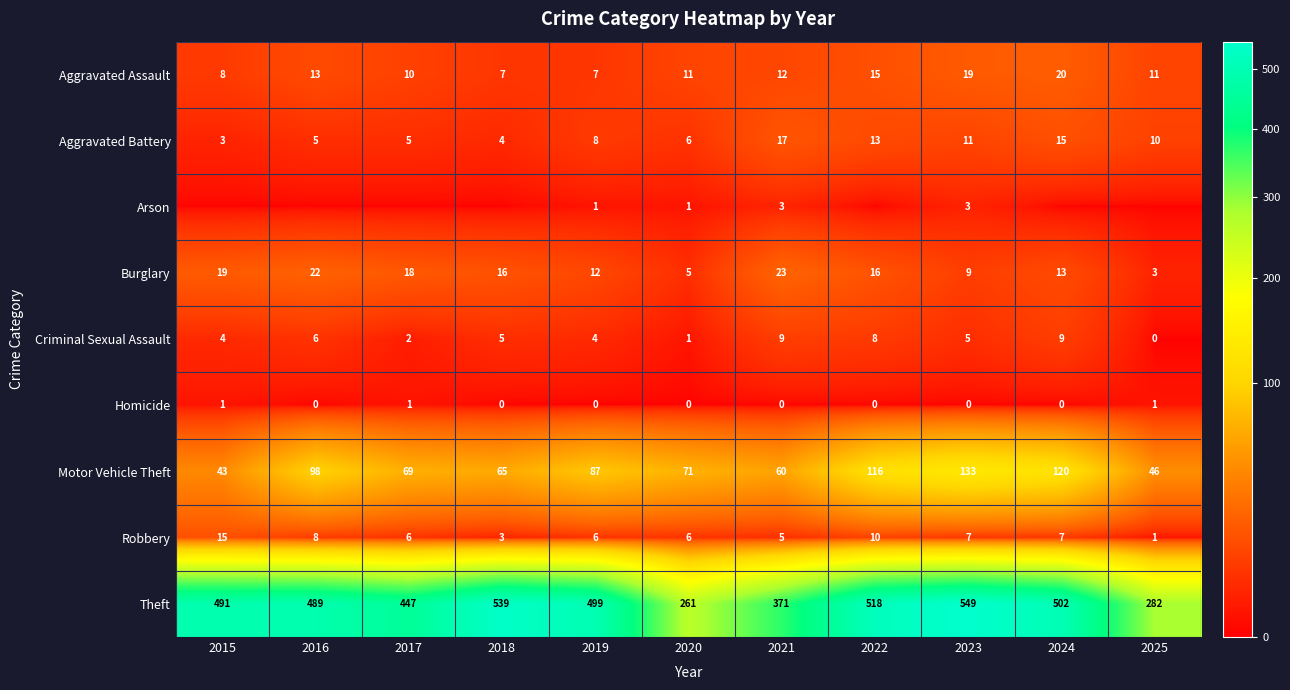

What is the maximum value shown in the chart?

549